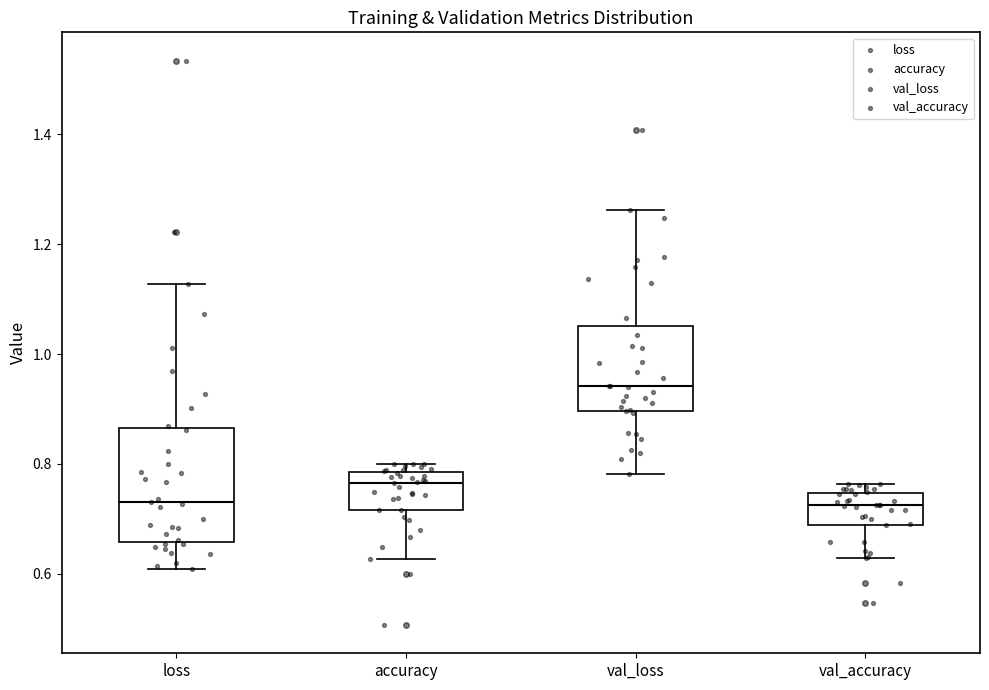

Reading left to right, transcribe this box plot: for each box, give where its median line is, the range the box spans, and where its two whiskers end, as read against the y-axis. The values are not printed on the chart, so give them approximately, as read against the axis.

loss: median 0.74, box 0.66 to 0.86, whiskers 0.60 to 1.12
accuracy: median 0.76, box 0.72 to 0.78, whiskers 0.62 to 0.80
val_loss: median 0.94, box 0.90 to 1.06, whiskers 0.78 to 1.26
val_accuracy: median 0.72, box 0.68 to 0.74, whiskers 0.62 to 0.76